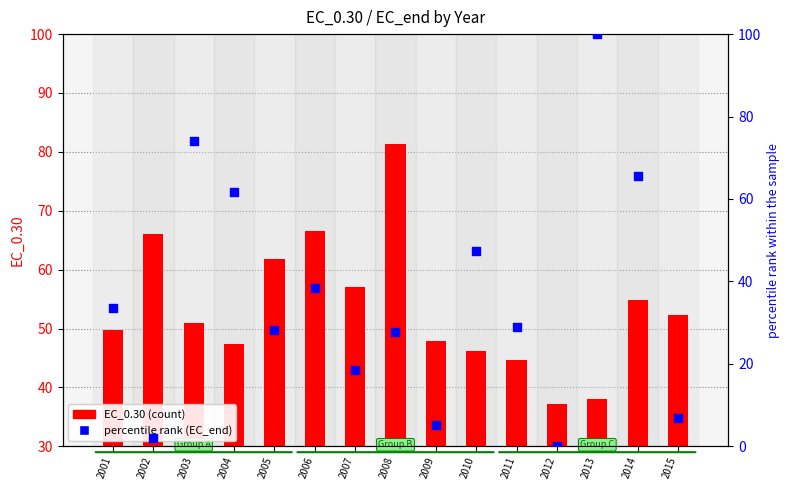

At how many categories does at least one series exceed 11?

15